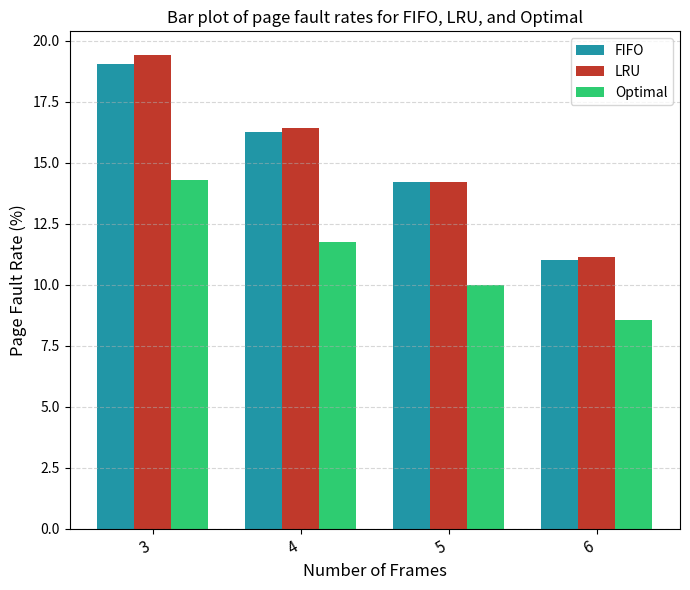

How many bars are there in each group?

3